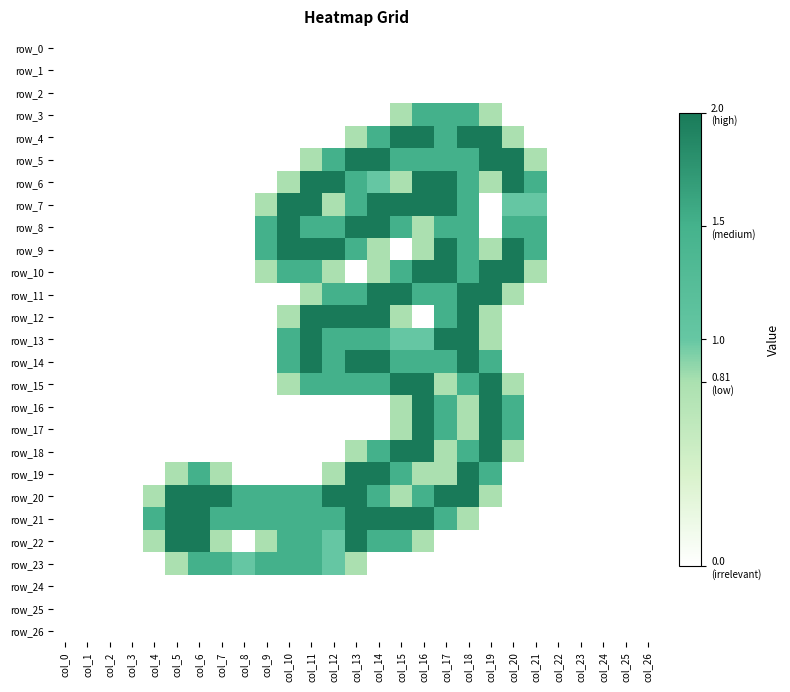

Which has a higher value, col_2 or col_14?

col_2